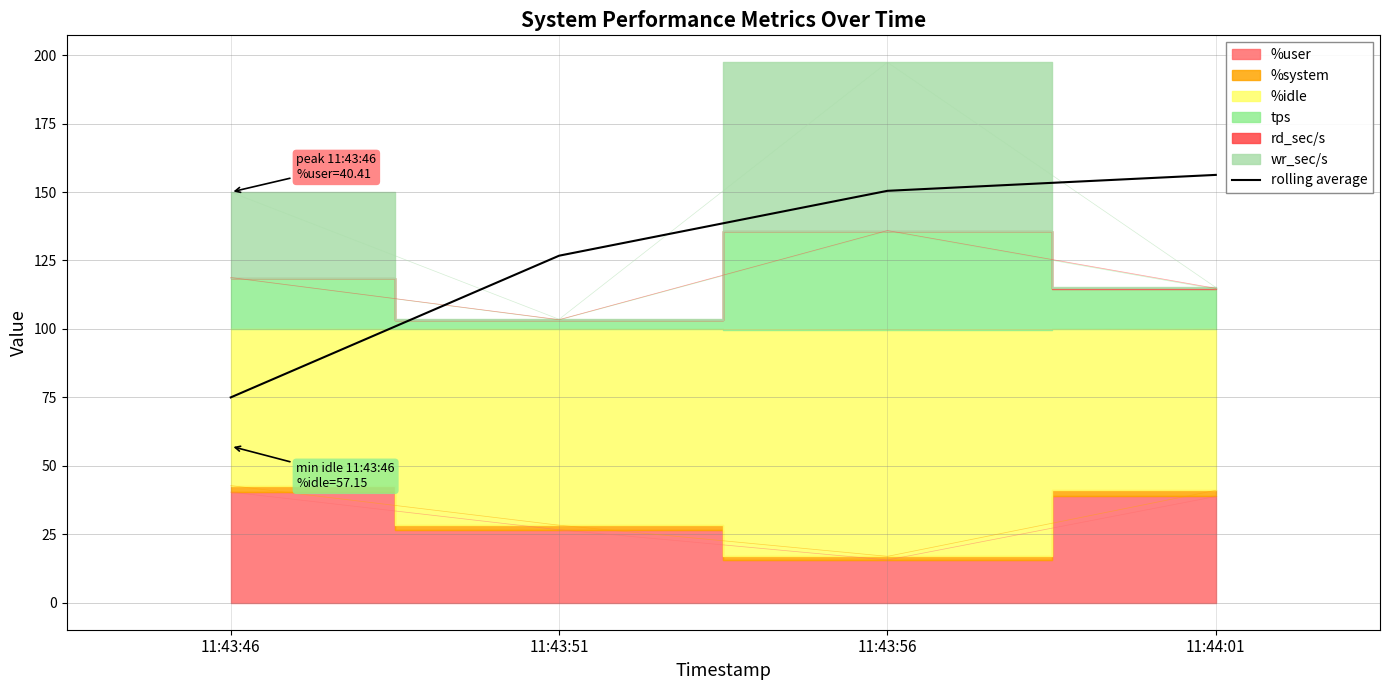

How many categories are shown in the chart?

4